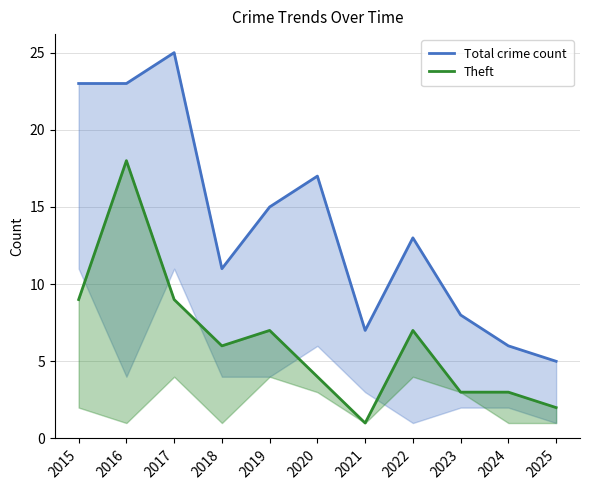

What is the difference between the highest and lowest values at 2021?

6